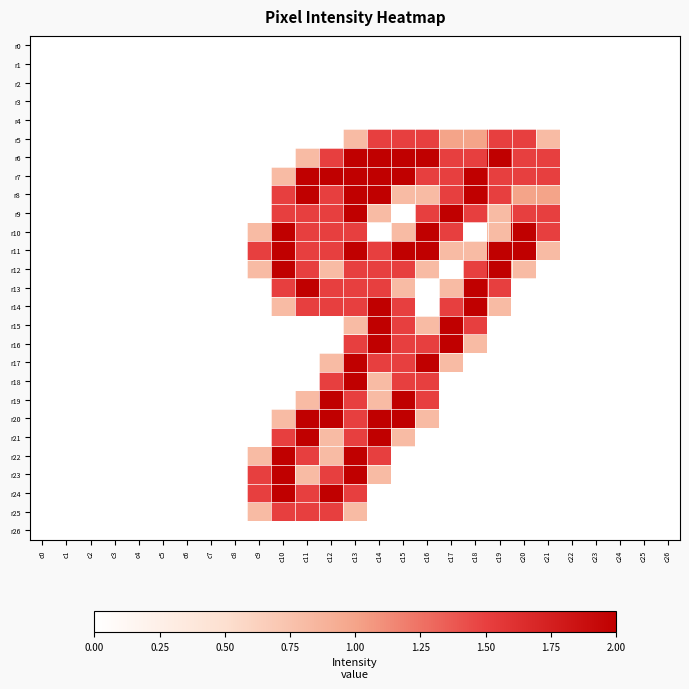

Between c26 and c8, which is larger?

c26